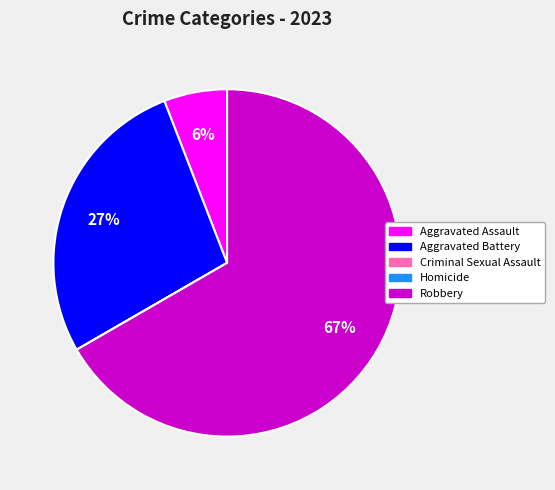

Which slice is the largest?

Robbery